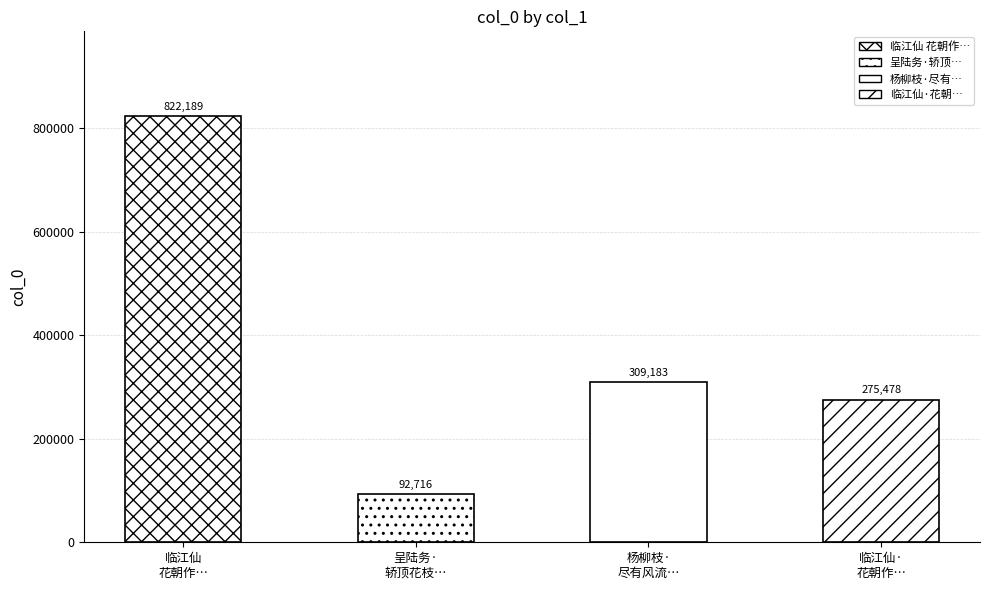

What is the sum of the values at 呈陆务·
轿顶花枝… and 杨柳枝·
尽有风流…?

401899